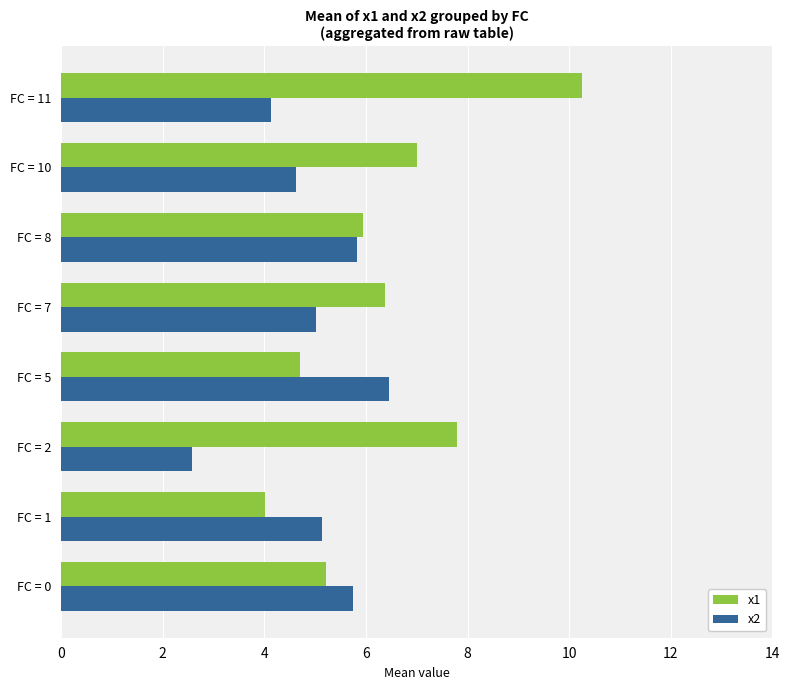

What is the spread (max minus min) of values at FC = 7?

1.4